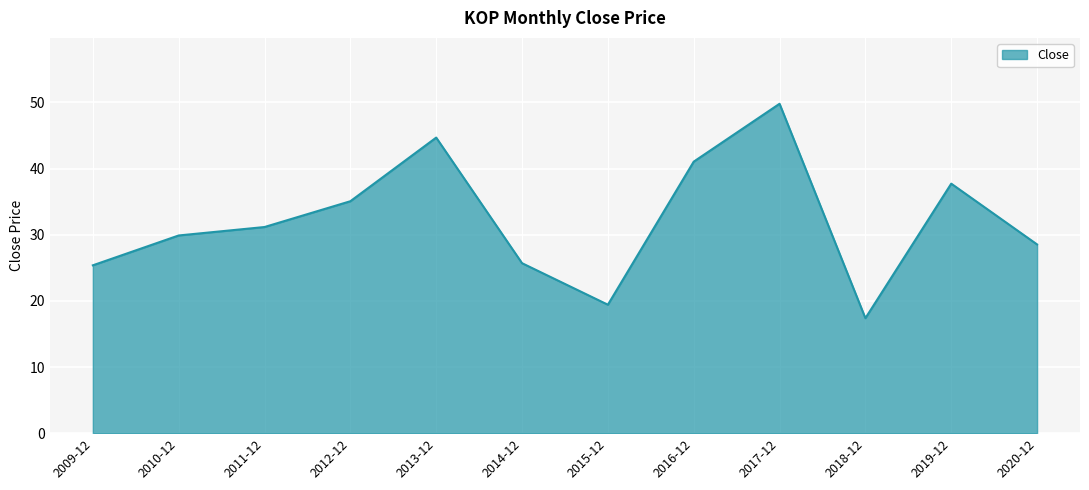

What is the difference between the values at 2010-12 and 2014-12?

4.2